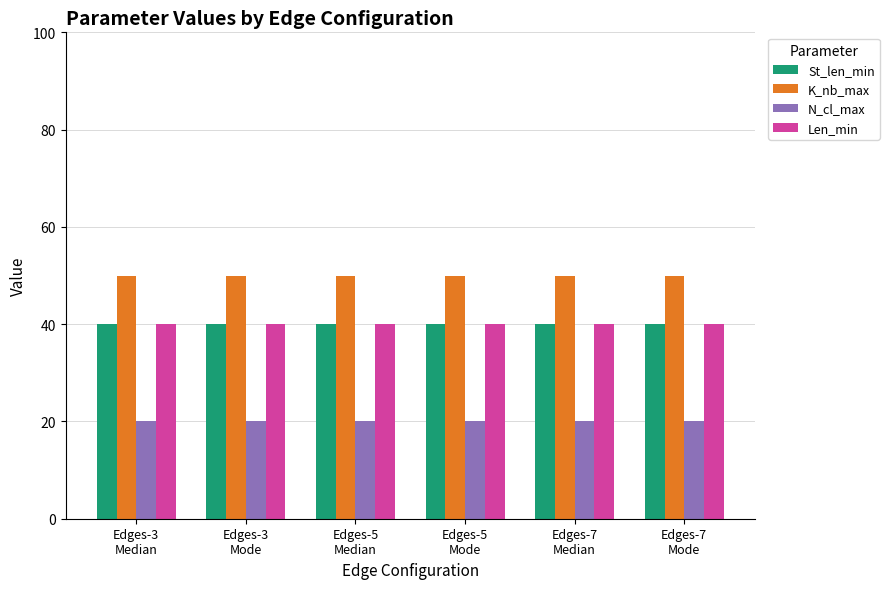

Is the value of N_cl_max at Edges-5
Mode greater than the value of K_nb_max at Edges-5
Median?

No